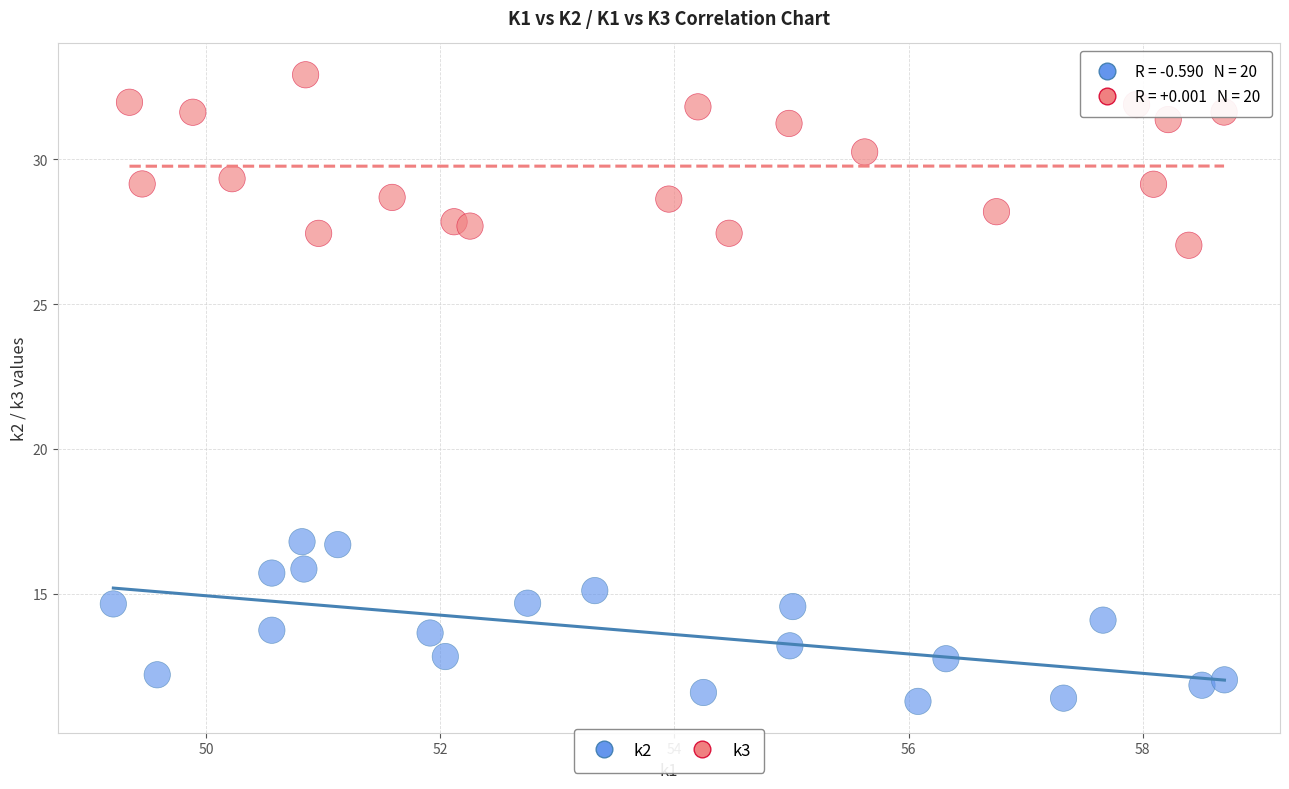

Which series contains the highest Y value?

k3